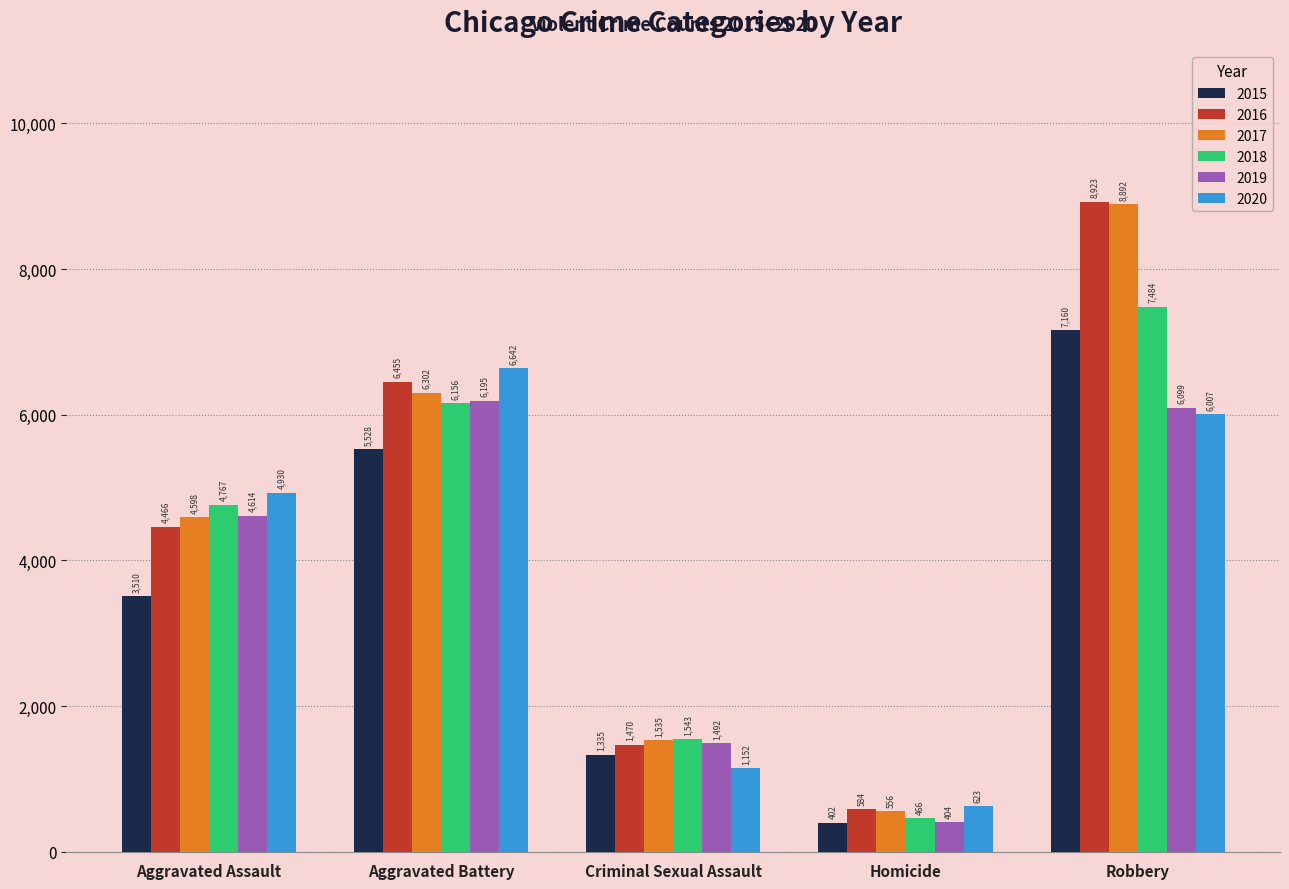

Reading left to right, extract all data points from this chart.

2015: 3510	5528	1335	402	7160
2016: 4466	6455	1470	584	8923
2017: 4598	6302	1535	556	8892
2018: 4767	6156	1543	466	7484
2019: 4614	6195	1492	404	6099
2020: 4930	6642	1152	623	6007